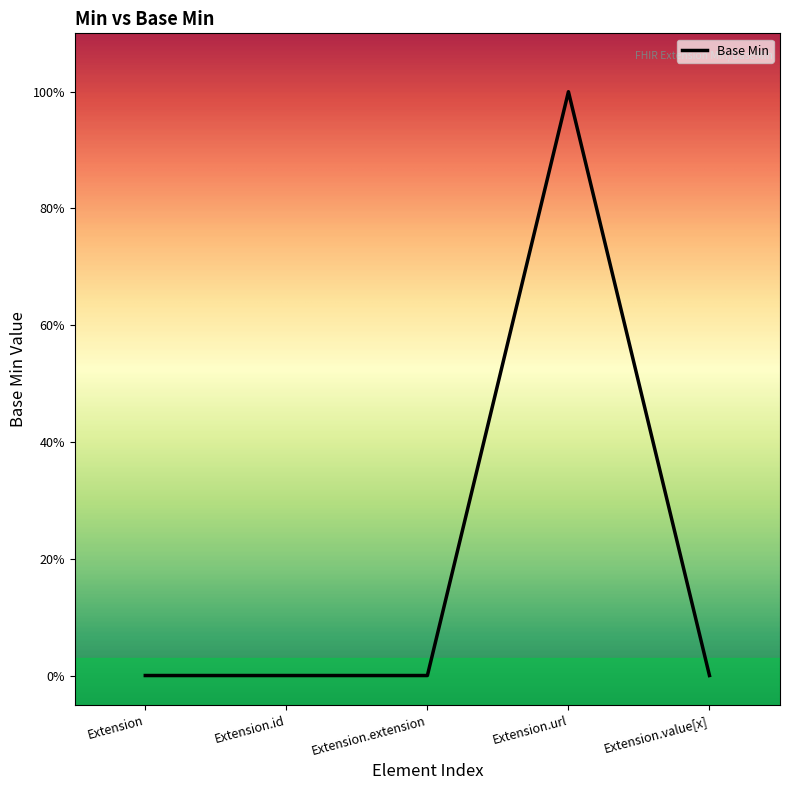

What is the label of the 4th point from the right?

Extension.id